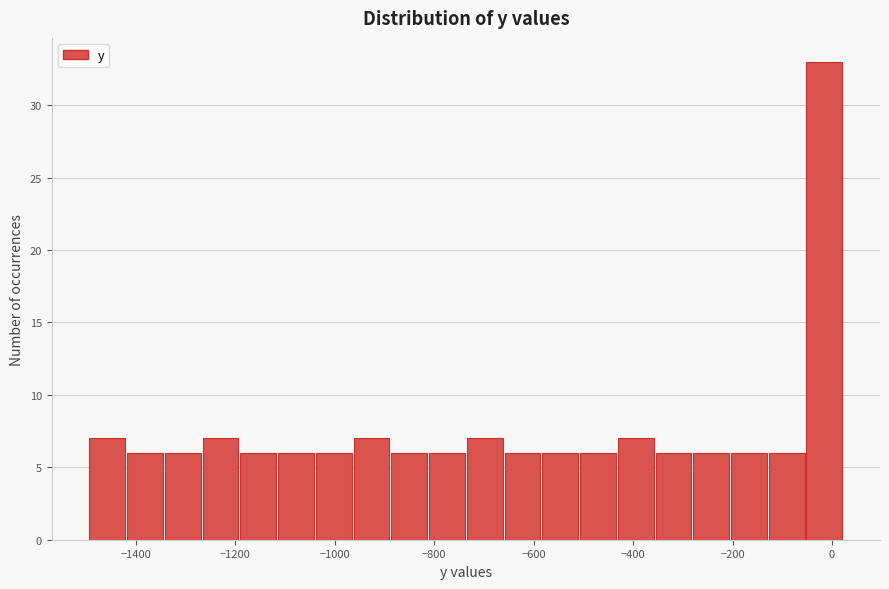

Read against the x-axis, roughly where is the centre of the tallest bar?

-20